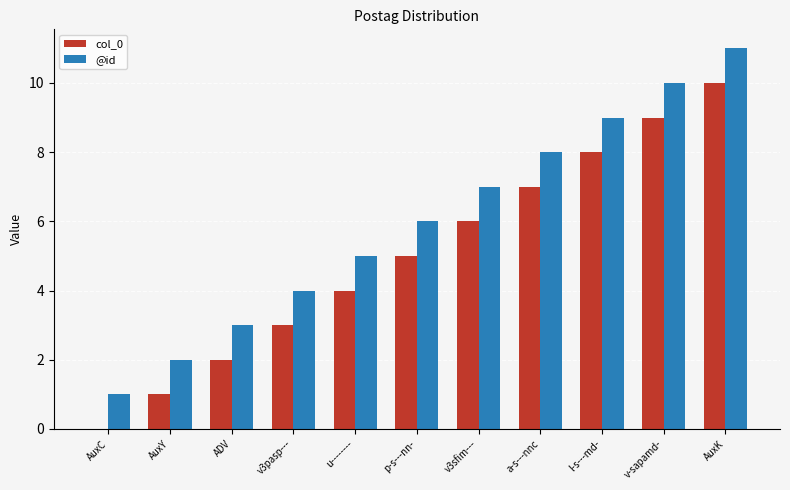

The @id series shows 5 at AuxK. True or false?

False